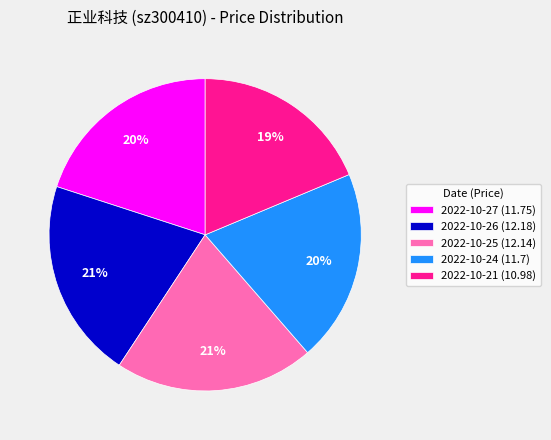

To the nearest percent, what is the combined percentage of 2022-10-25 (12.14) and 2022-10-27 (11.75)?

41%